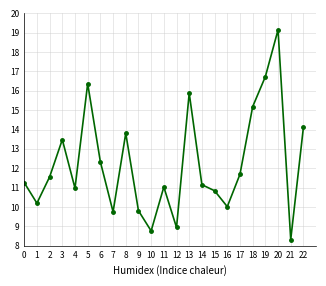

How many data points does each series have?

23